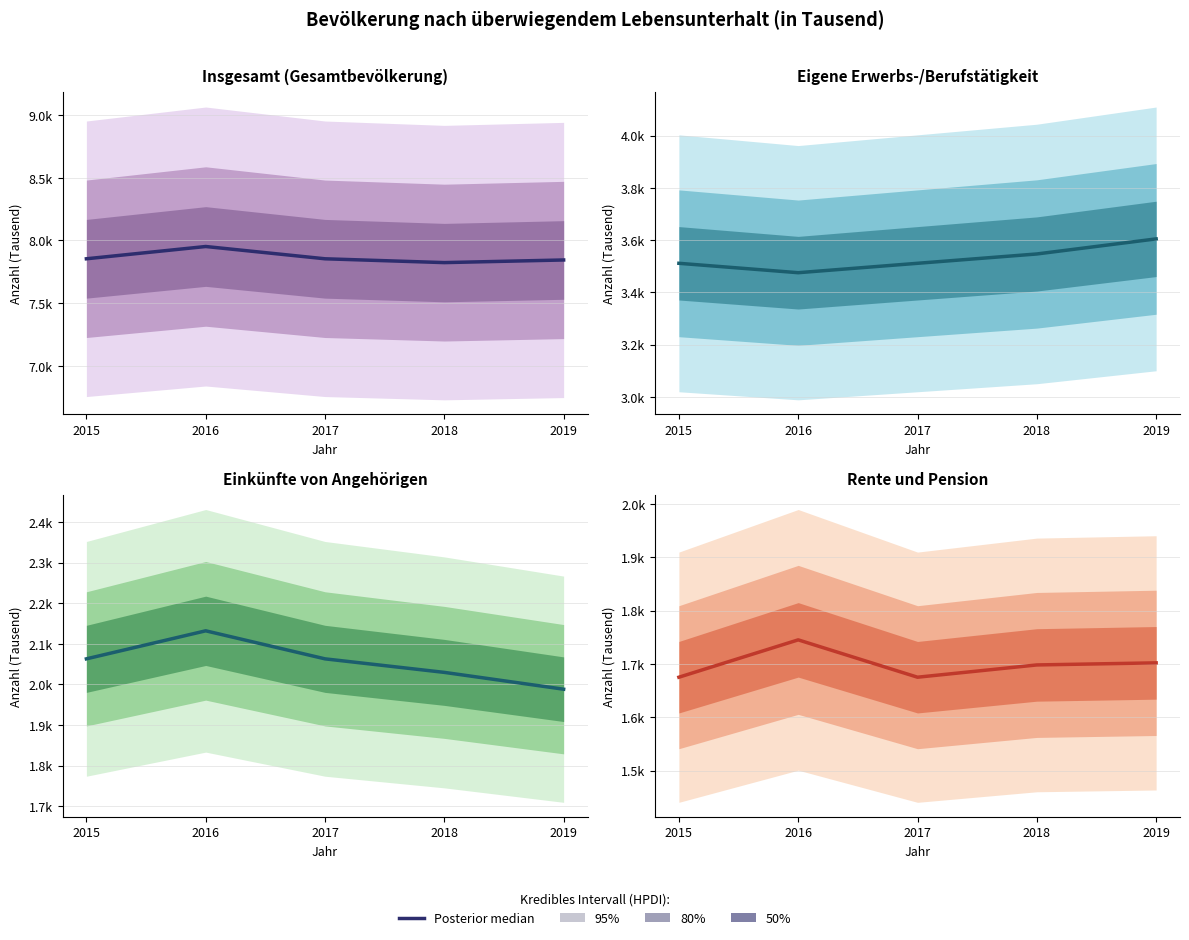

How many lines are shown in the chart?

1